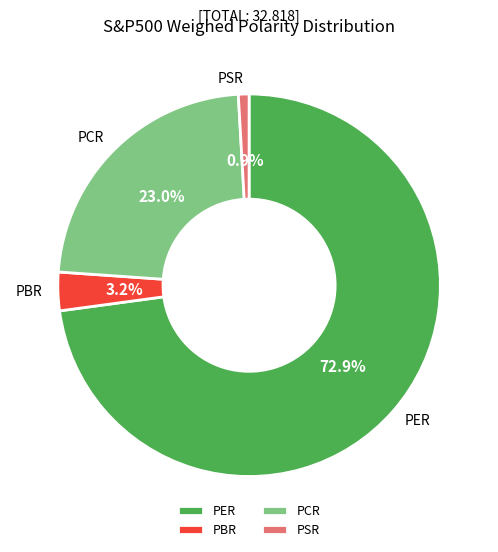

Do PSR and PCR together represent more than half of the pie?

No